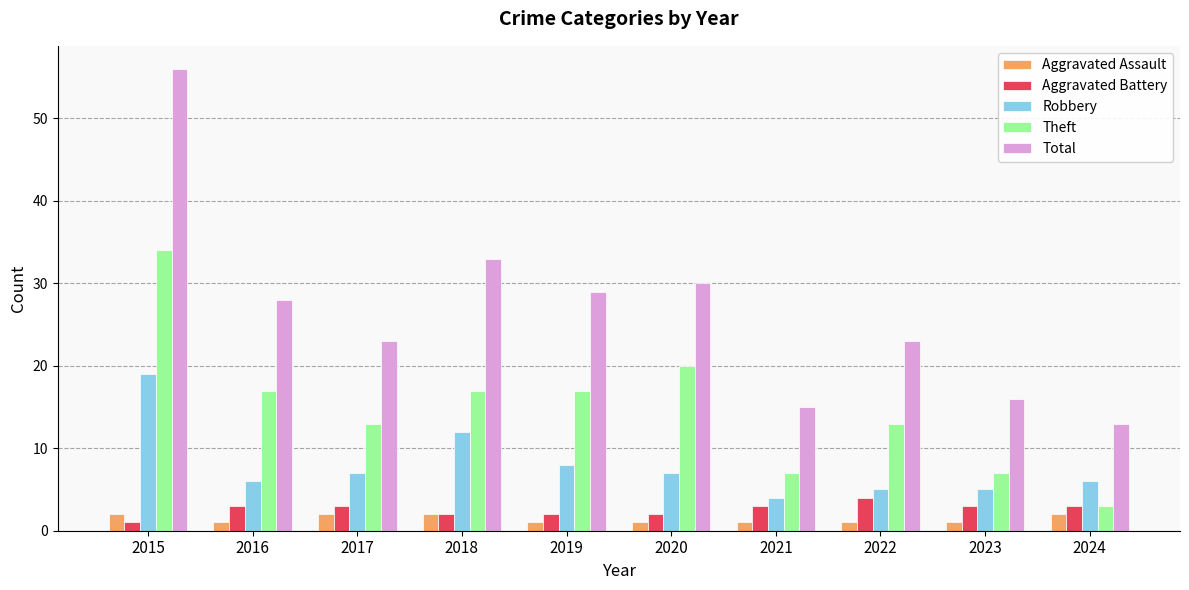

What is the highest value of the Theft series?

34